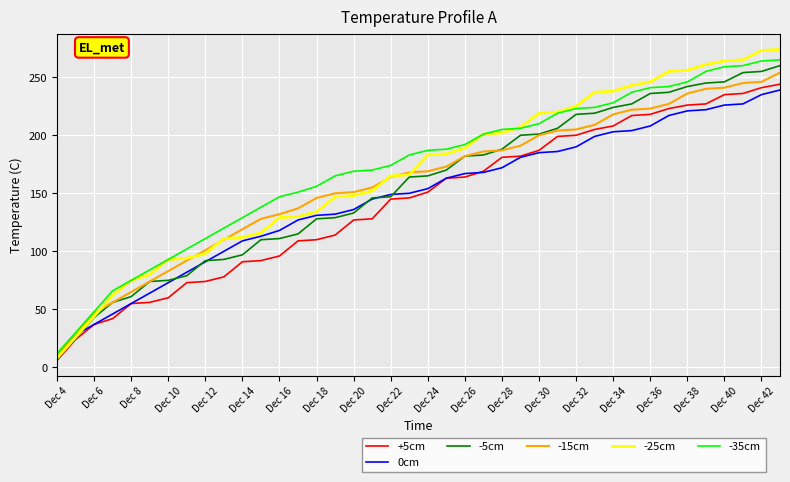

How many lines are shown in the chart?

6